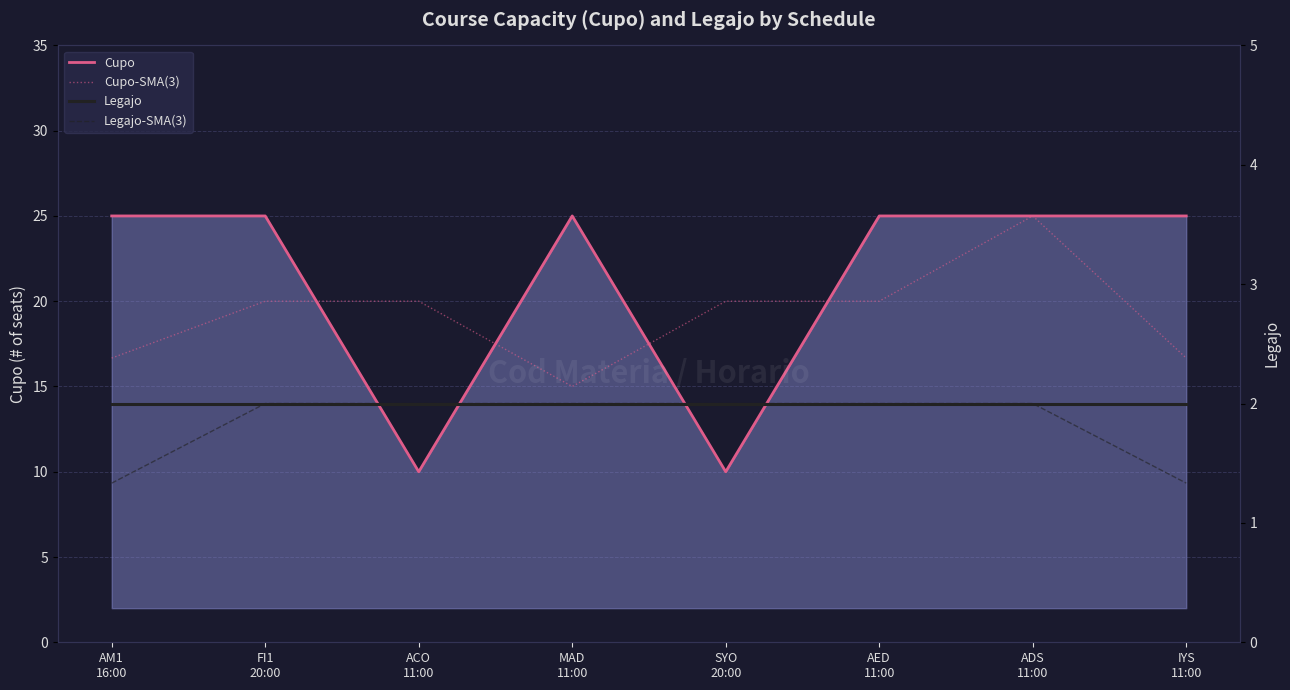

At which category is the sum across all series the highest?

ADS
11:00